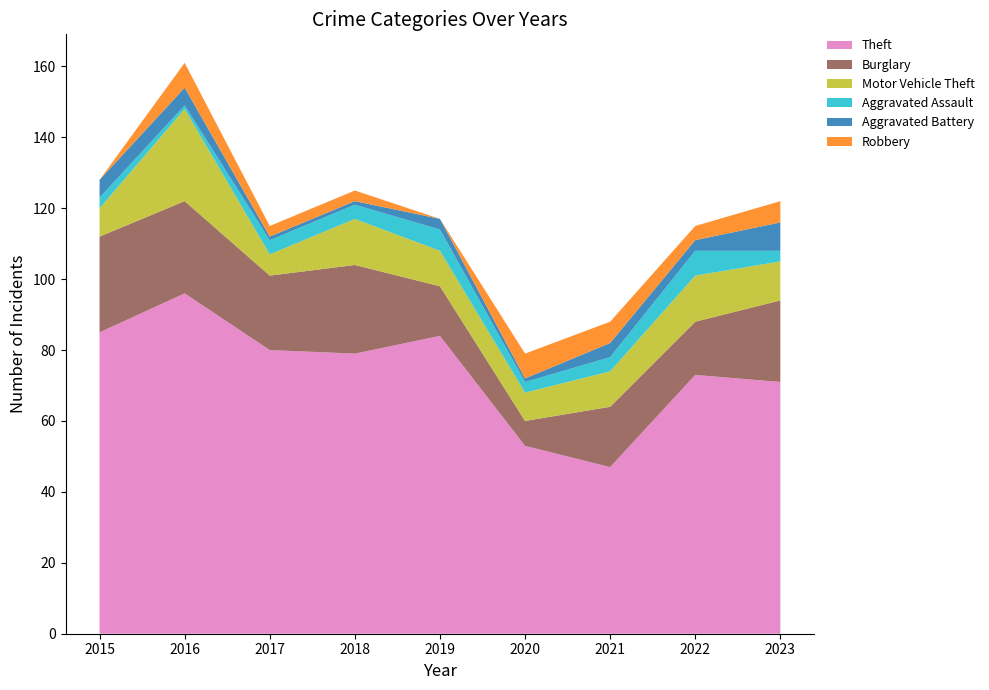

Reading left to right, list all the values displayed in this chart.

Theft: 85	96	80	79	84	53	47	73	71
Burglary: 27	26	21	25	14	7	17	15	23
Motor Vehicle Theft: 8	26	6	13	10	8	10	13	11
Aggravated Assault: 3	1	4	4	6	3	4	7	3
Aggravated Battery: 5	5	1	1	3	1	4	3	8
Robbery: 0	7	3	3	0	7	6	4	6